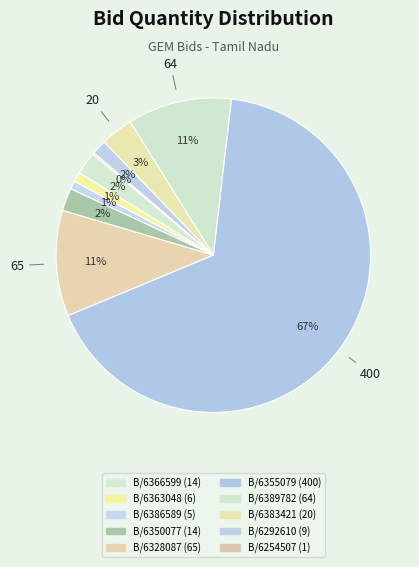

Which category has the biggest portion of the pie?

GEM/2025/B/6355079